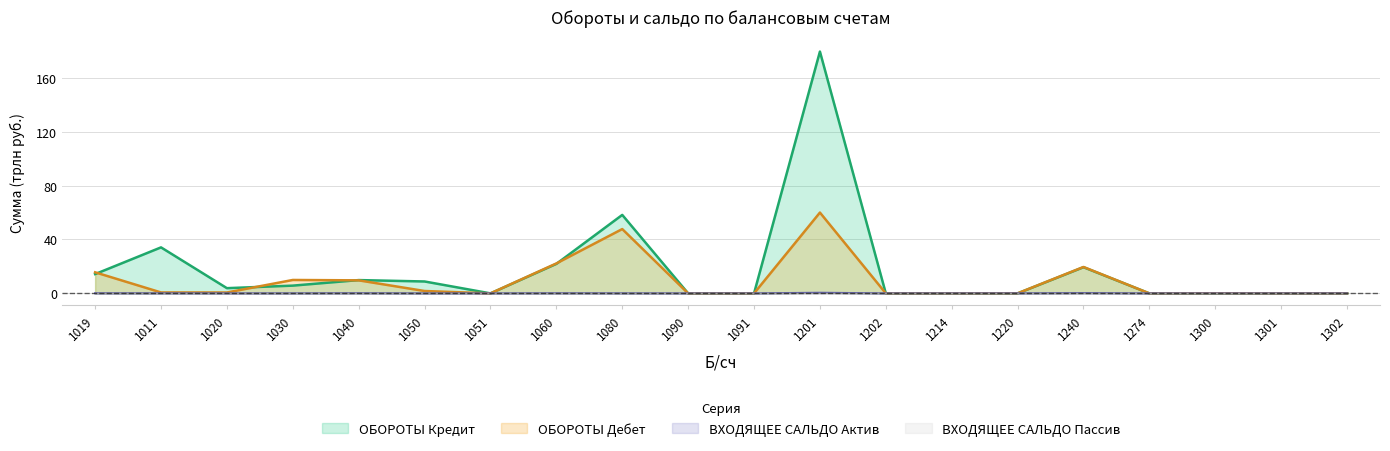

Reading left to right, transcribe all the data shown in this chart.

ОБОРОТЫ Кредит: 14.3	34.1	3.9	5.7	9.9	8.8	0.0	21.9	58.2	0.0	0.0	179.5	0.0	0.0	0.0	19.4	0.0	0.0	0.0	0.0
ОБОРОТЫ Дебет: 15.6	0.7	0.7	10.0	9.7	1.8	0.0	22.2	47.7	0.0	0.0	60.0	0.0	0.0	0.0	19.6	0.0	0.1	0.0	0.0
ВХОДЯЩЕЕ САЛЬДО Актив: 0.1	0.1	0.0	0.0	0.1	0.0	0.0	0.1	0.0	0.0	0.0	0.5	0.0	0.0	0.0	0.2	0.0	0.0	0.0	0.0